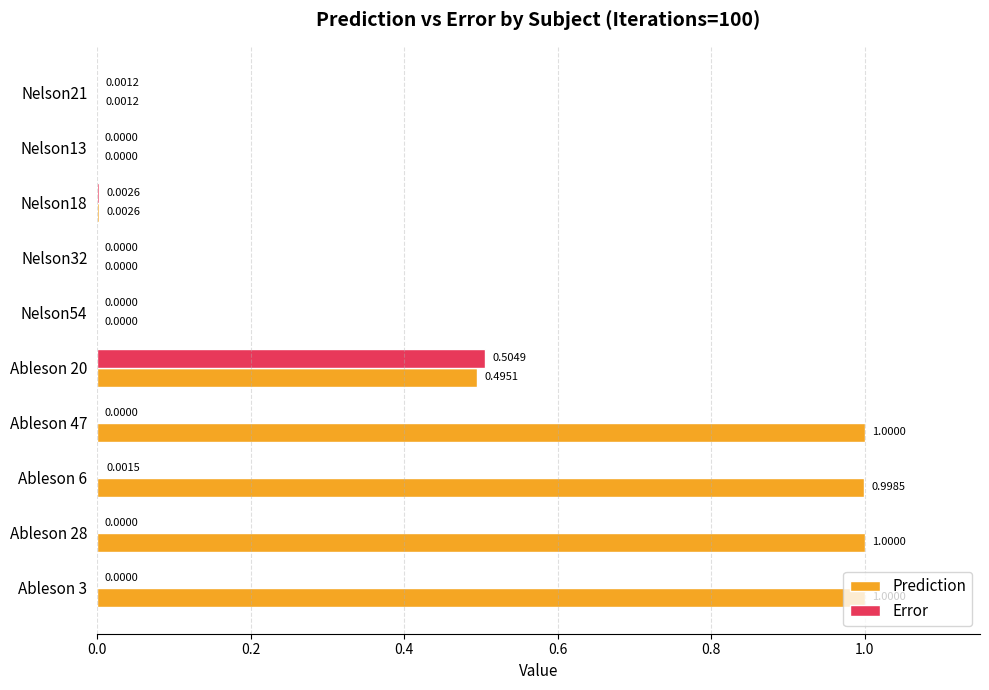

What are all the series names shown in the legend?

Prediction, Error